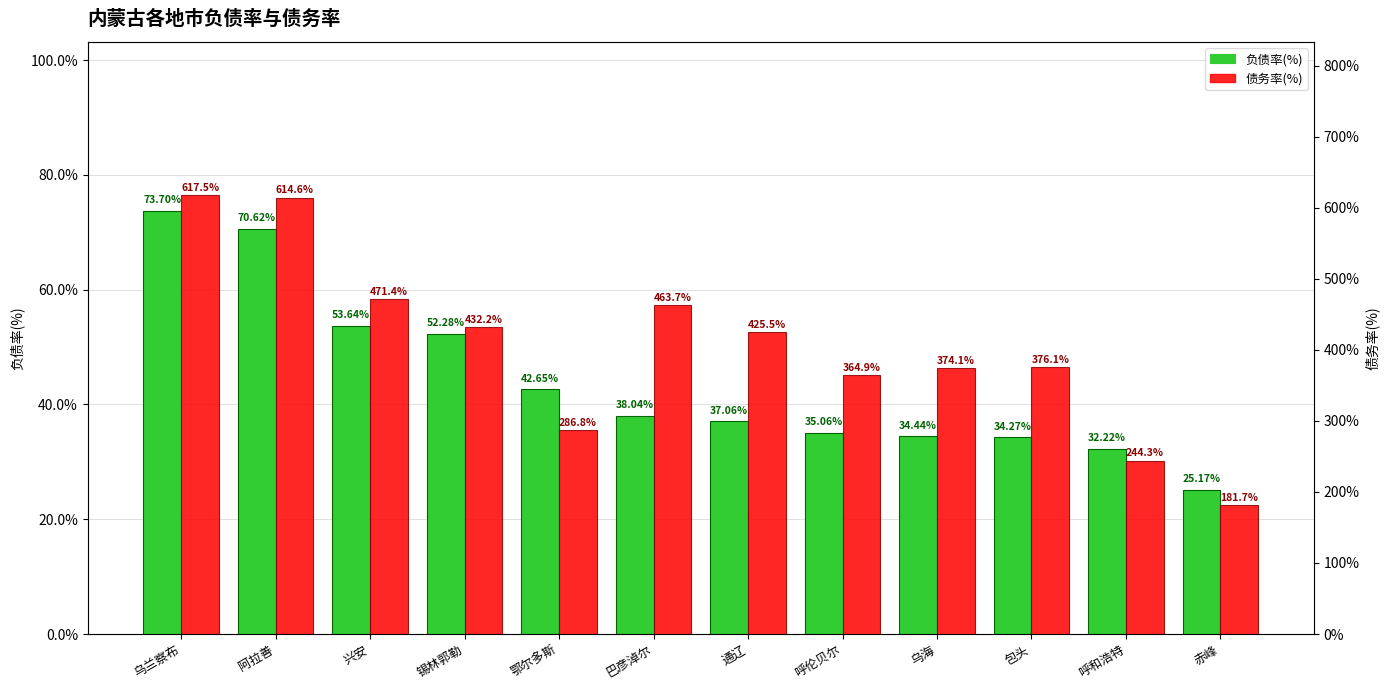

What is the smallest value displayed?

25.2